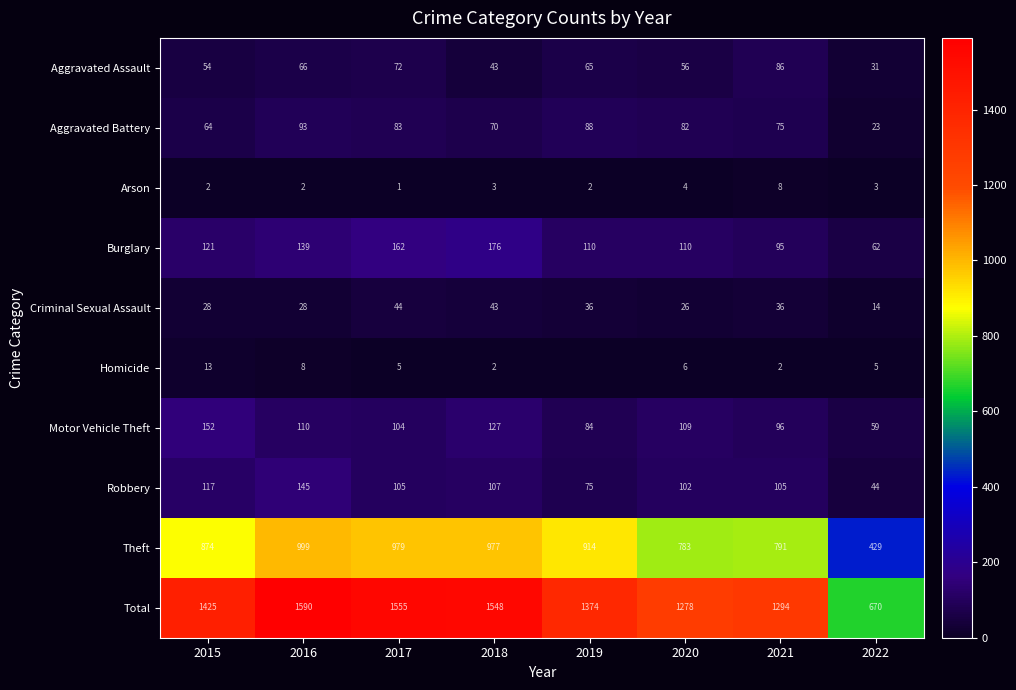

The Burglary series shows 95 at 2021. True or false?

True